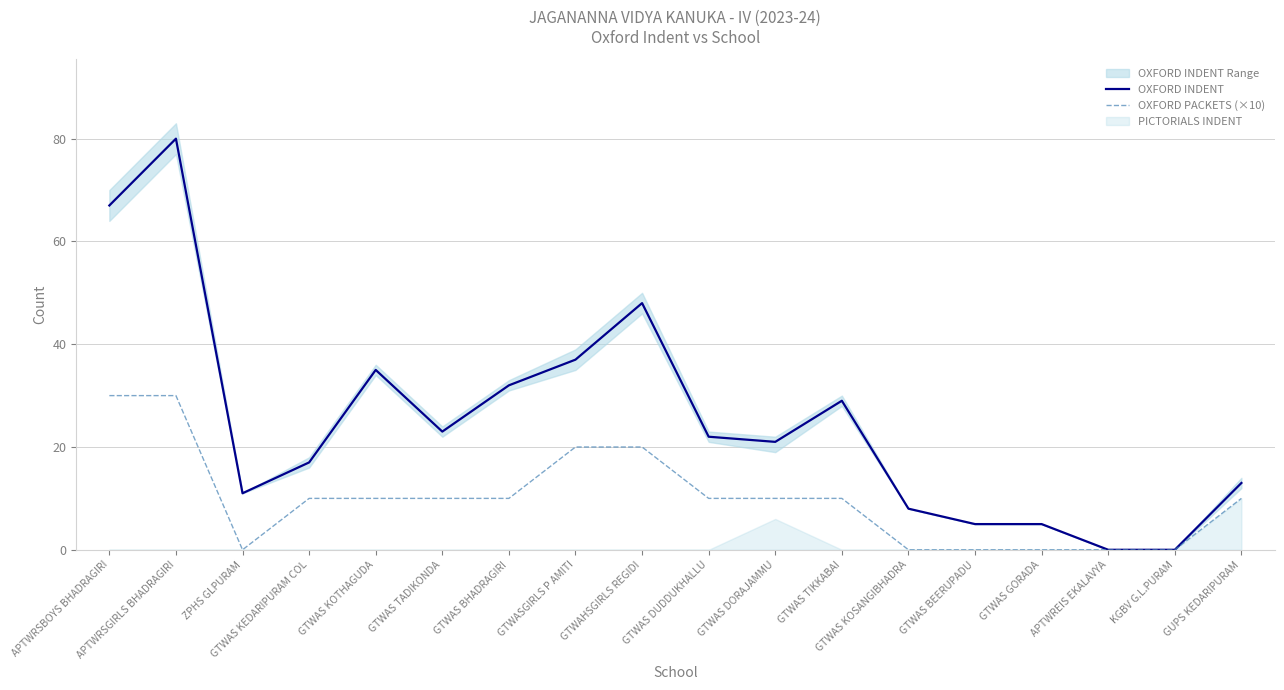

Which series has the largest total across all categories?

OXFORD INDENT